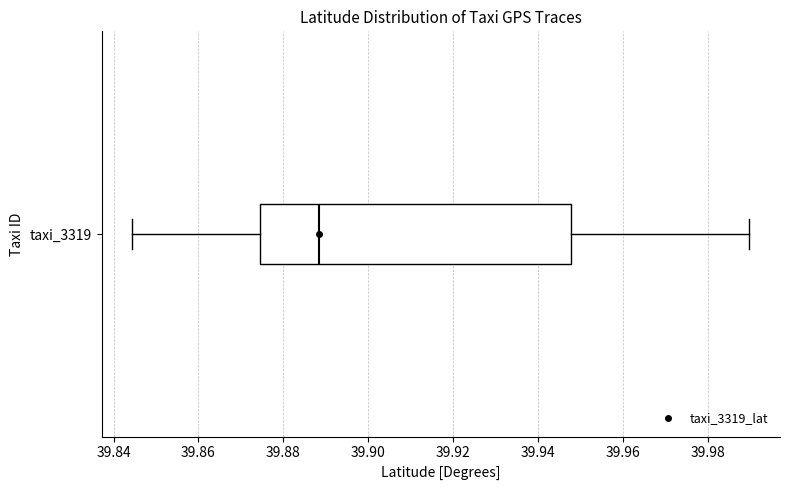

Where does the median line of the box for taxi_3319 sit on the x-axis? The values are not printed on the chart, so give them approximately, as read against the axis.

39.888